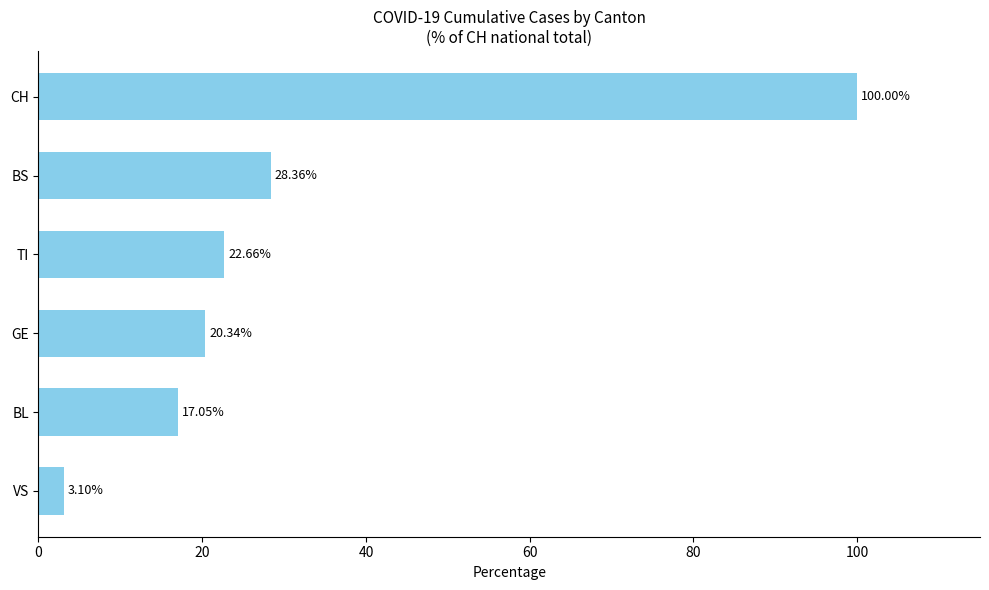

Approximately how many times larger is the value at BS compared to TI?

1.3